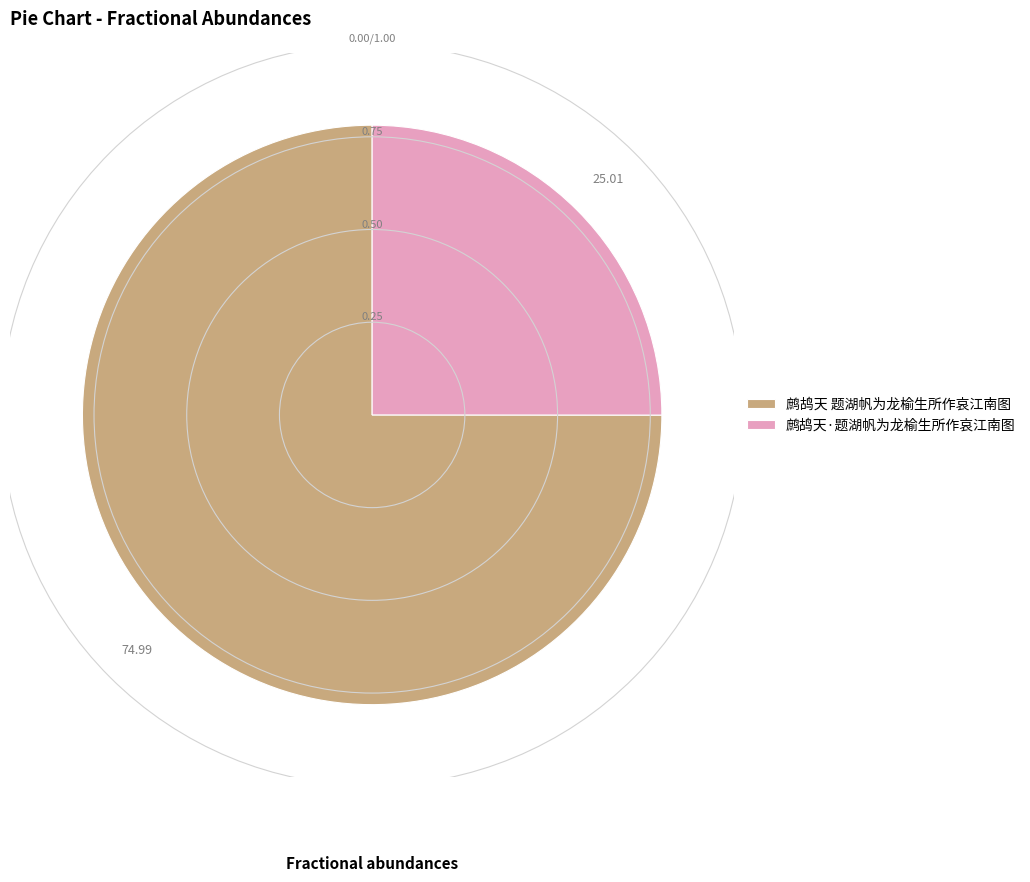

Do 鹧鸪天 题湖帆为龙榆生所作哀江南图 and 鹧鸪天·题湖帆为龙榆生所作哀江南图 together represent more than half of the pie?

Yes